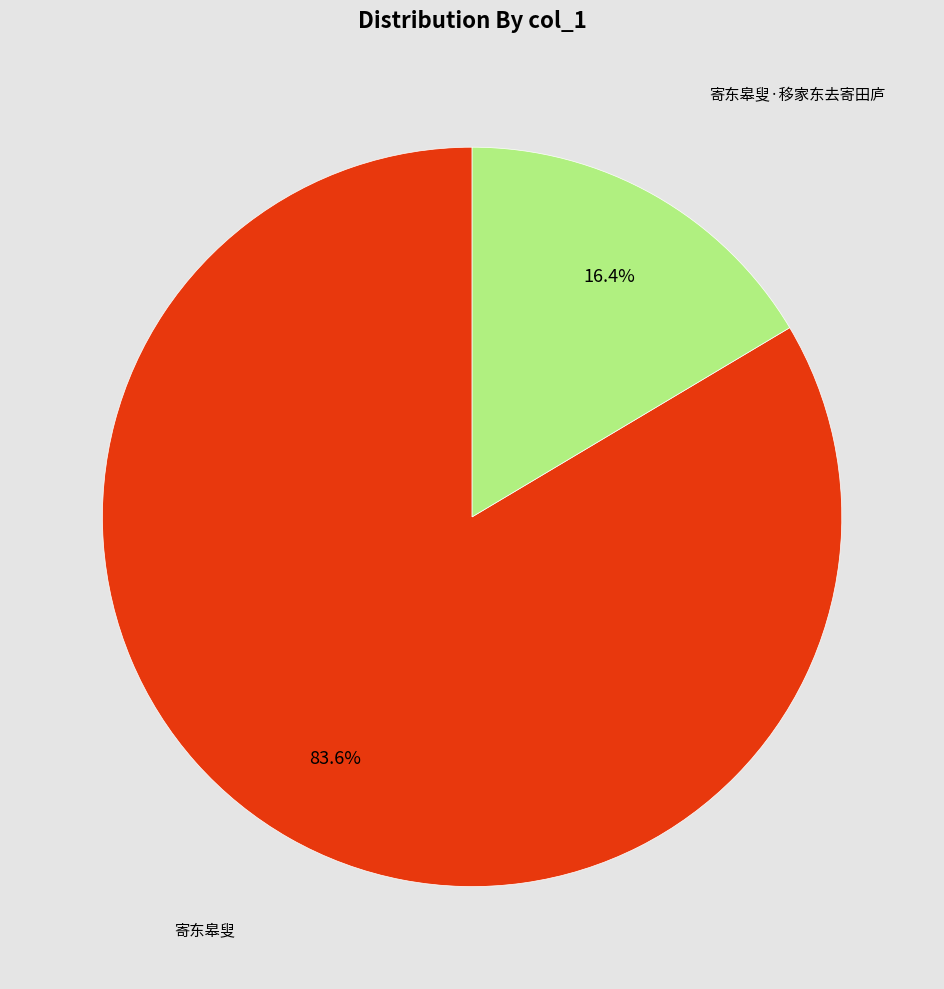

To the nearest percent, what portion does 寄东皋叟 represent?

84%